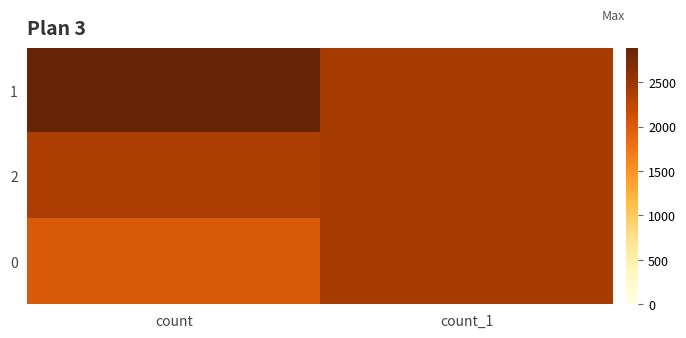

At count_1, list the series in order from largest to smallest.

1, 2, 0